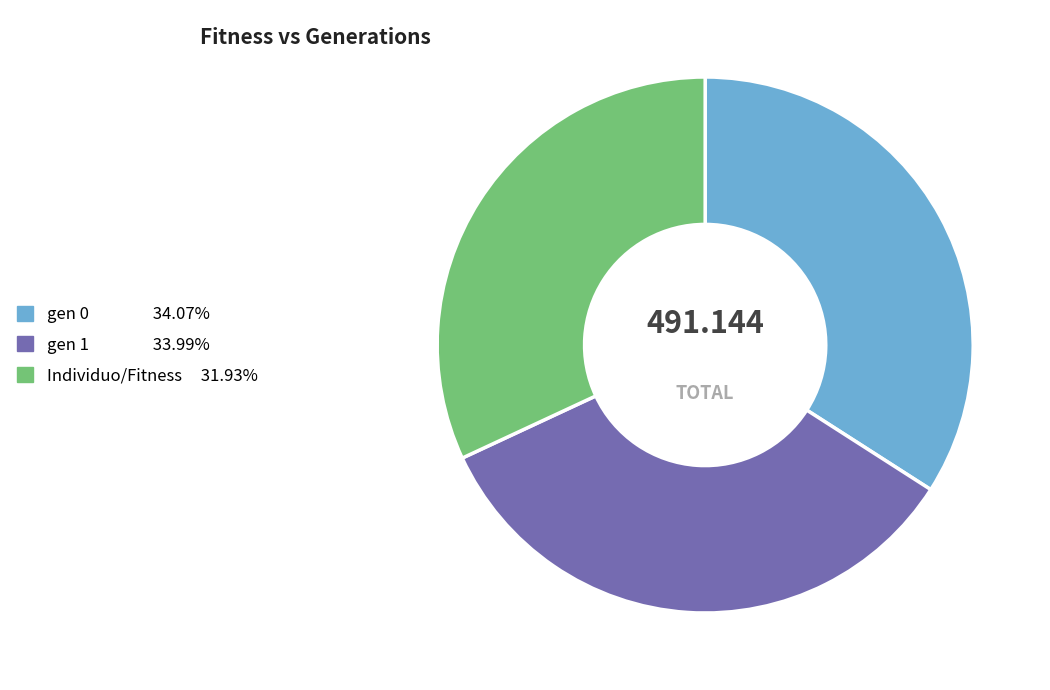

Is the sum of gen 0 and gen 1 greater than half?

Yes